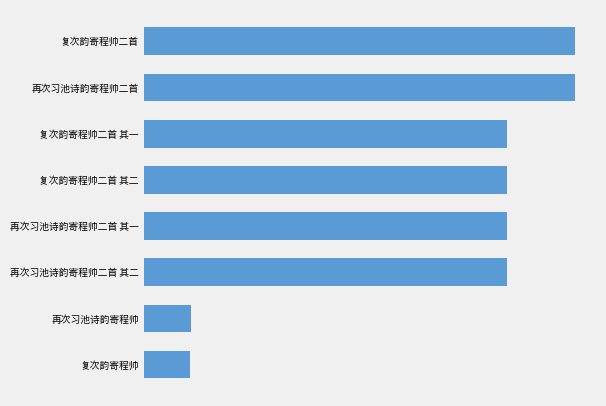

Does the chart contain any negative values?

No